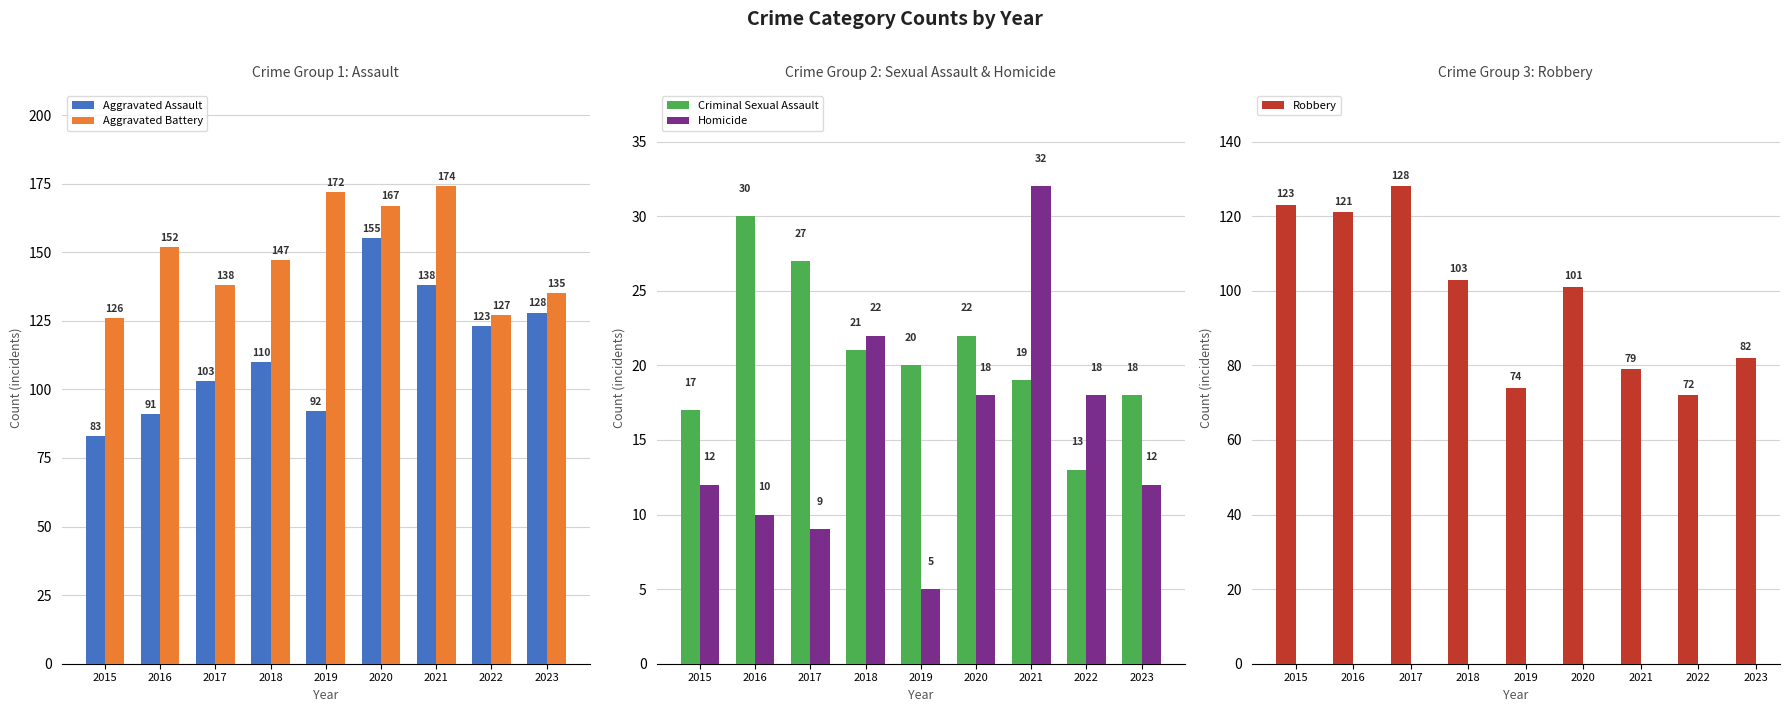

Where is Robbery nearest to the value 100?

2020